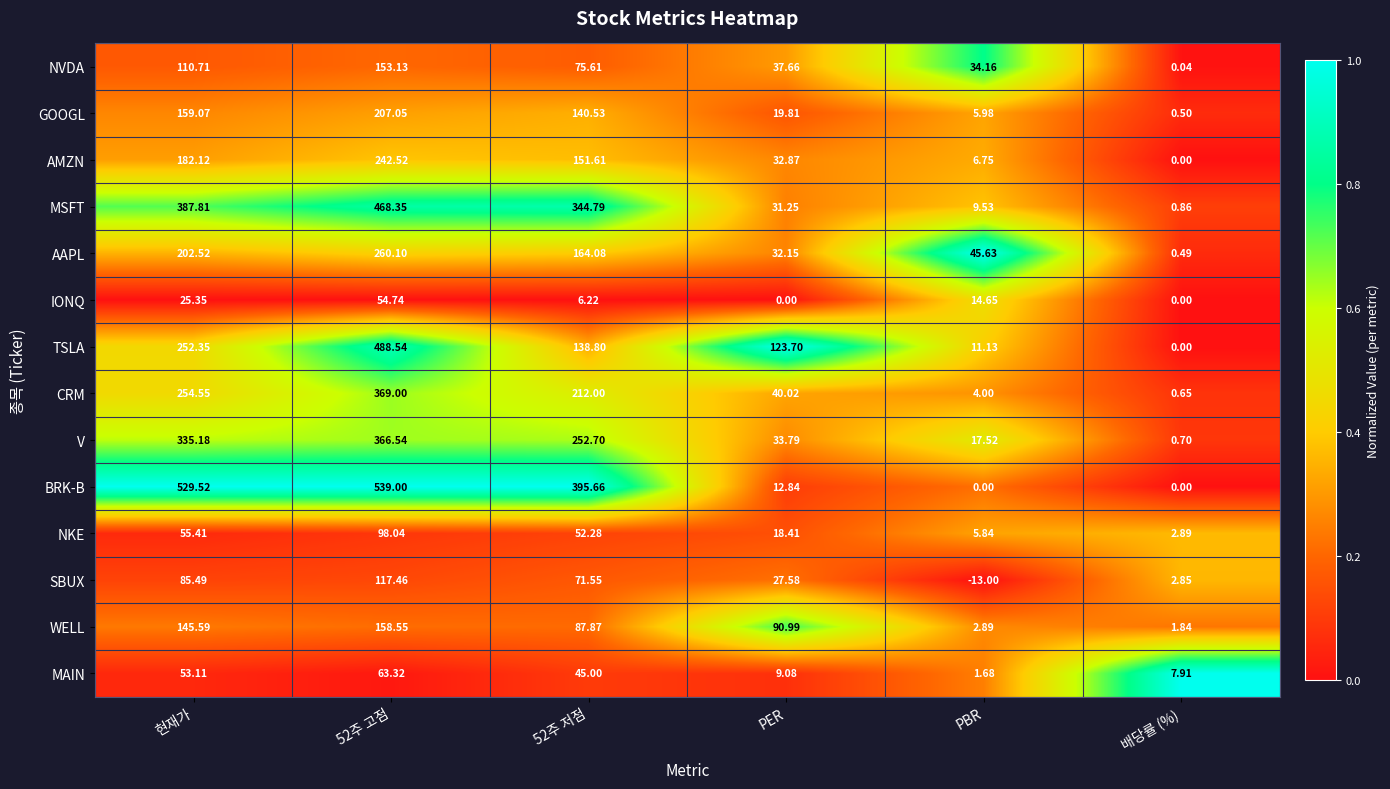

At which label does NVDA first exceed 75?

현재가